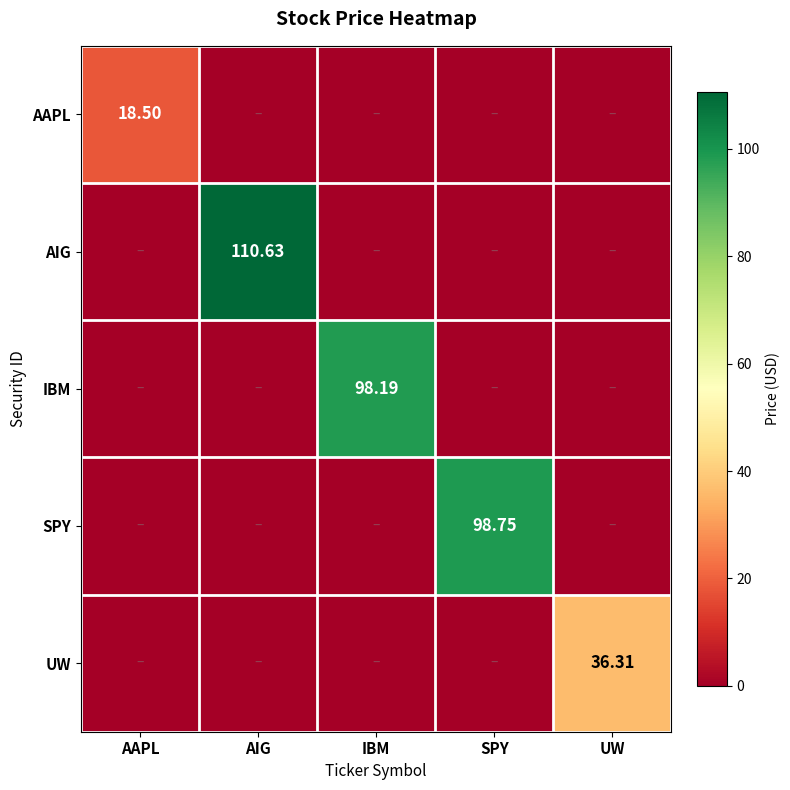

Which category has the highest value across all series?

AIG